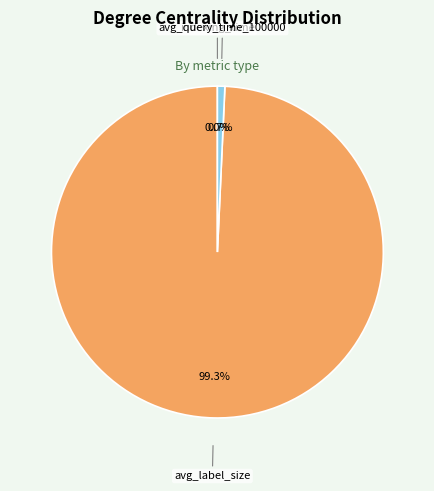

Between avg_label_size and avg_query_time_100000, which is larger?

avg_label_size